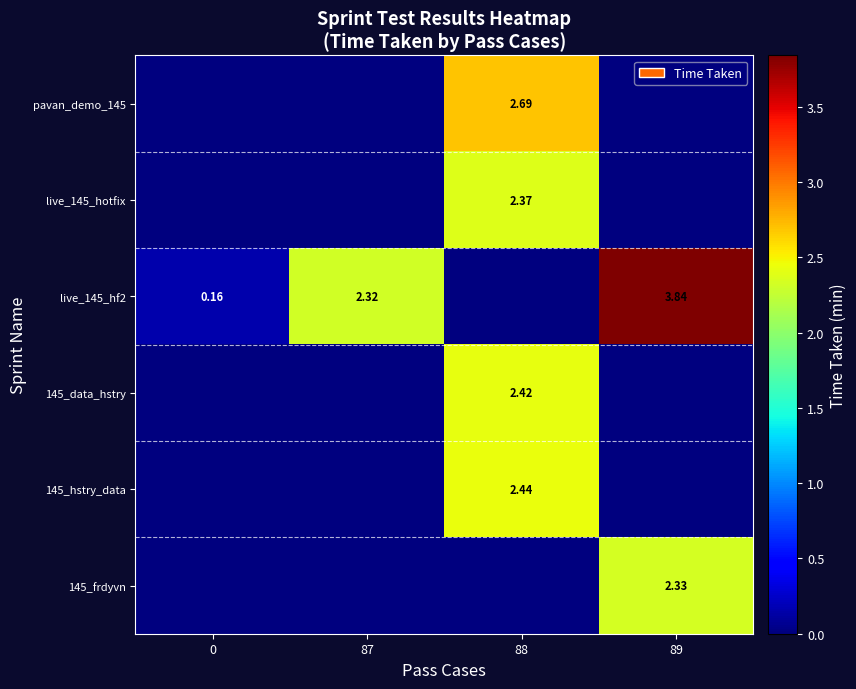

Reading right to left, extract all data points from this chart.

row_0: 0.0	2.7	0.0	0.0
row_1: 0.0	2.4	0.0	0.0
row_2: 3.8	0.0	2.3	0.2
row_3: 0.0	2.4	0.0	0.0
row_4: 0.0	2.4	0.0	0.0
row_5: 2.3	0.0	0.0	0.0